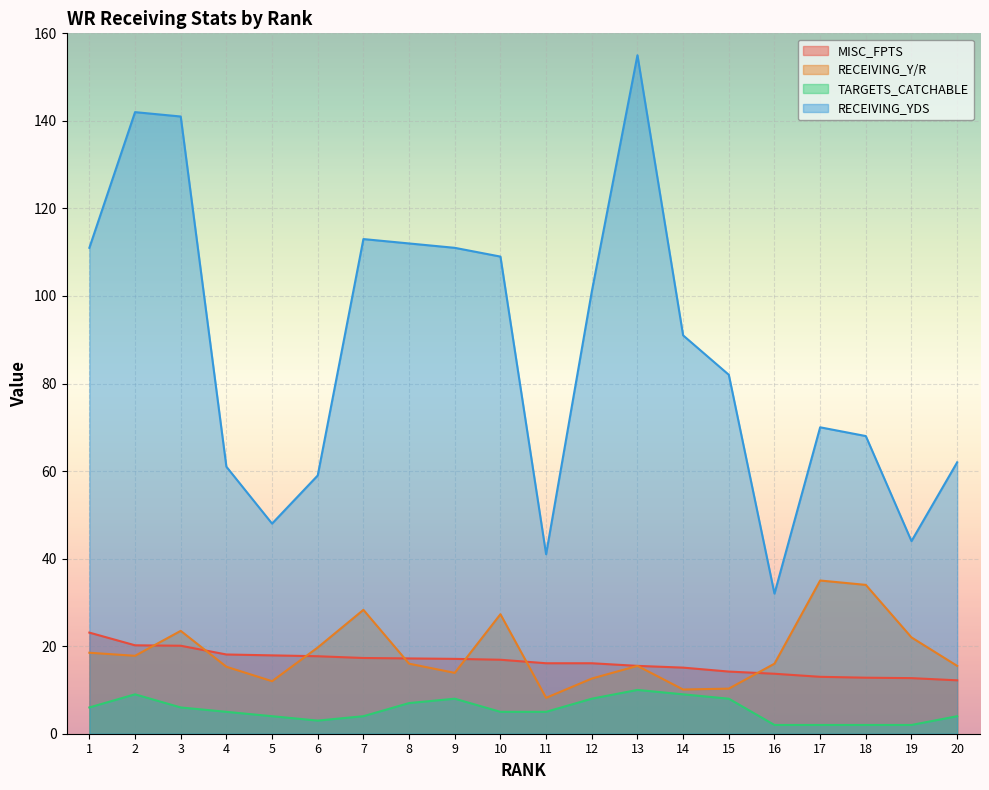

What is the difference between the RECEIVING_YDS values at 3 and 12?

40.0